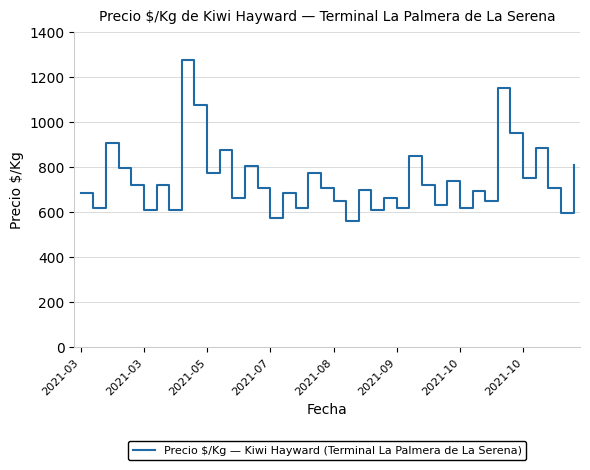

What is the smallest value displayed?

561